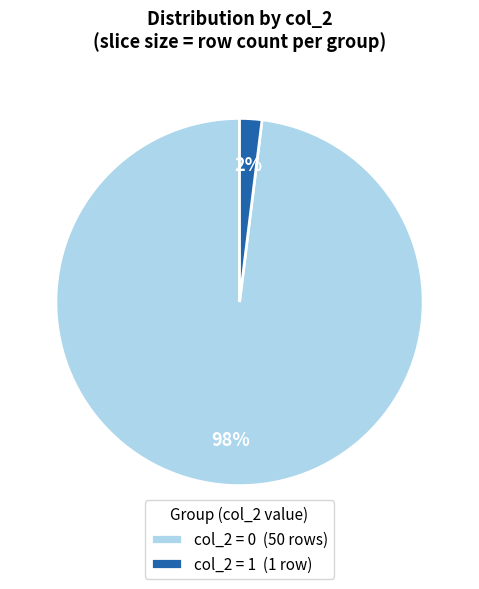

True or false: col_2 = 0 (50 rows) accounts for 98% of the total.

True